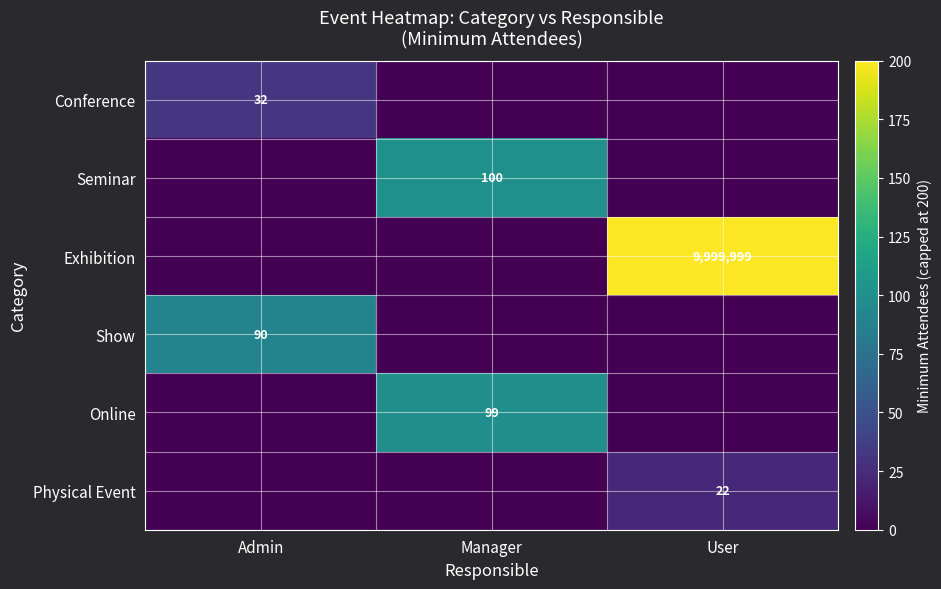

The value of Conference at Admin is 32. True or false?

True